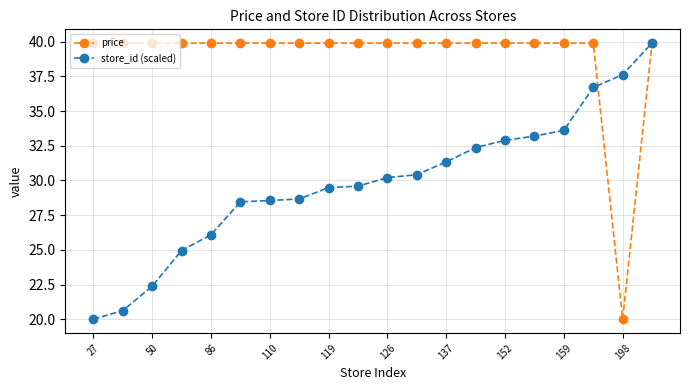

At how many categories does at least one series exceed 34?

20